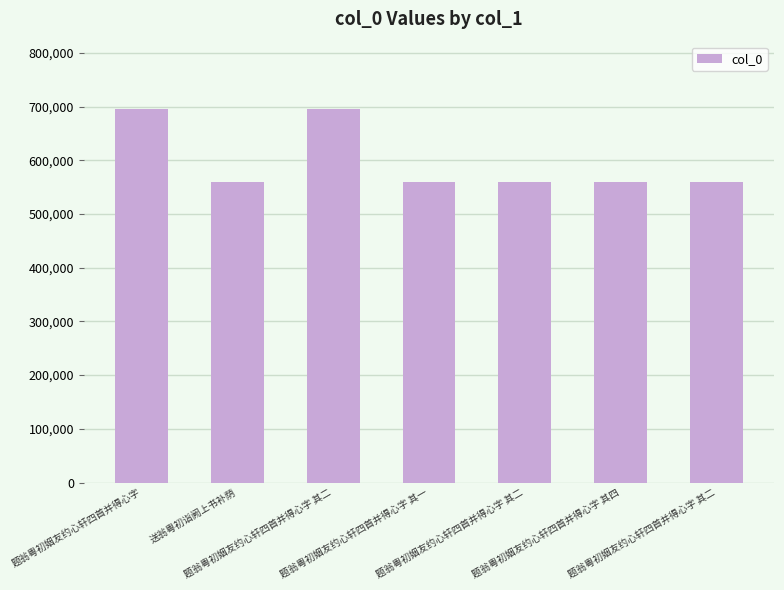

Does the chart contain stacked bars?

No